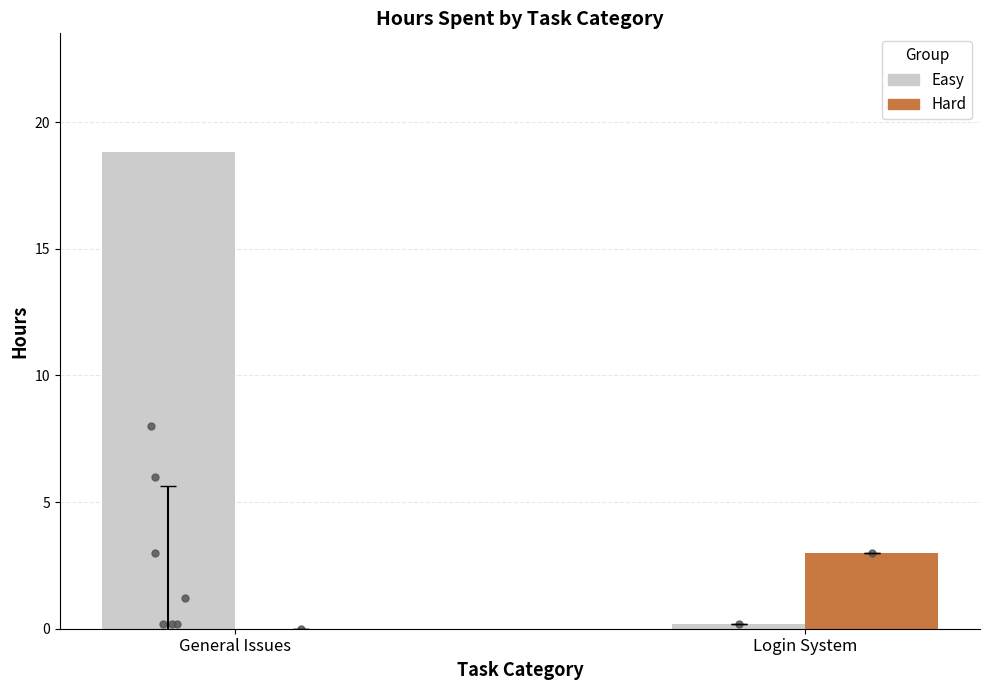

What are all the series names shown in the legend?

Easy, Hard